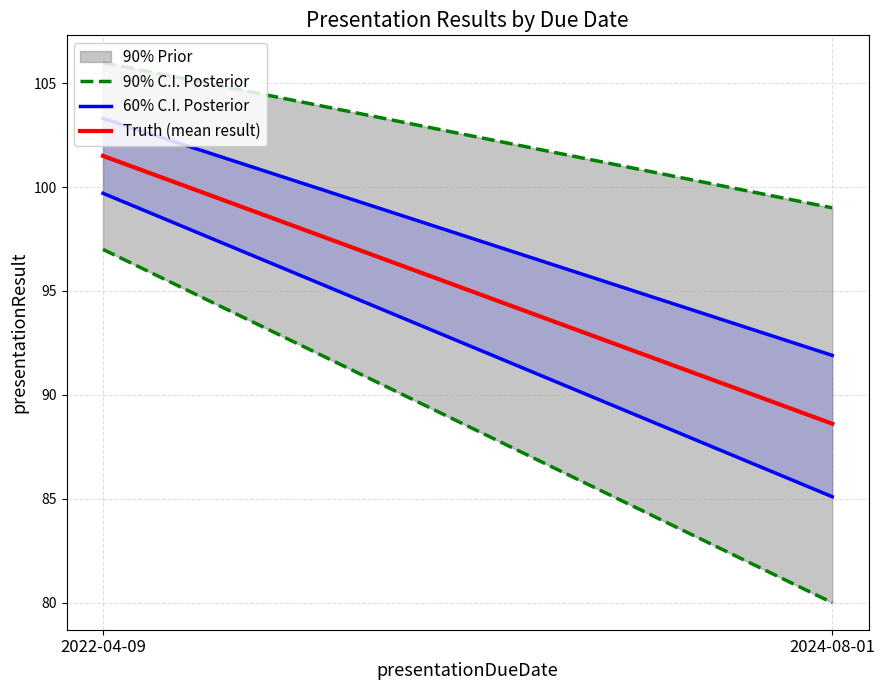

What is the total value across all series at 2024-08-01?

279.5